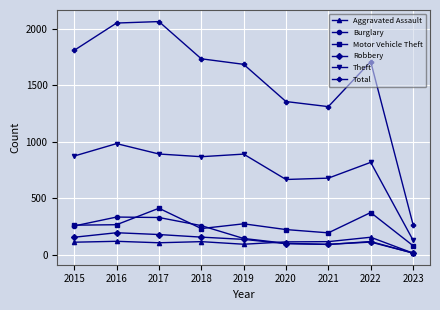

True or false: Total and Burglary intersect in this chart.

False